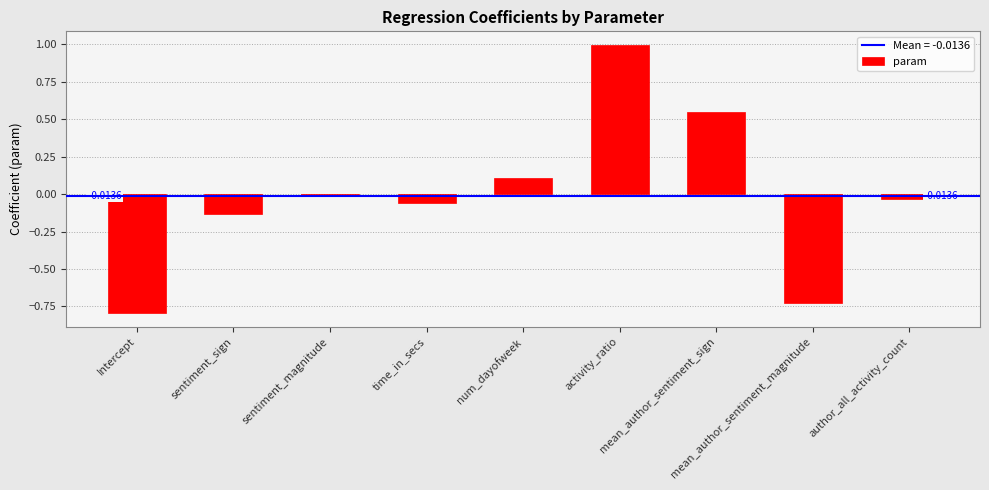

Which has a higher value, activity_ratio or sentiment_sign?

activity_ratio